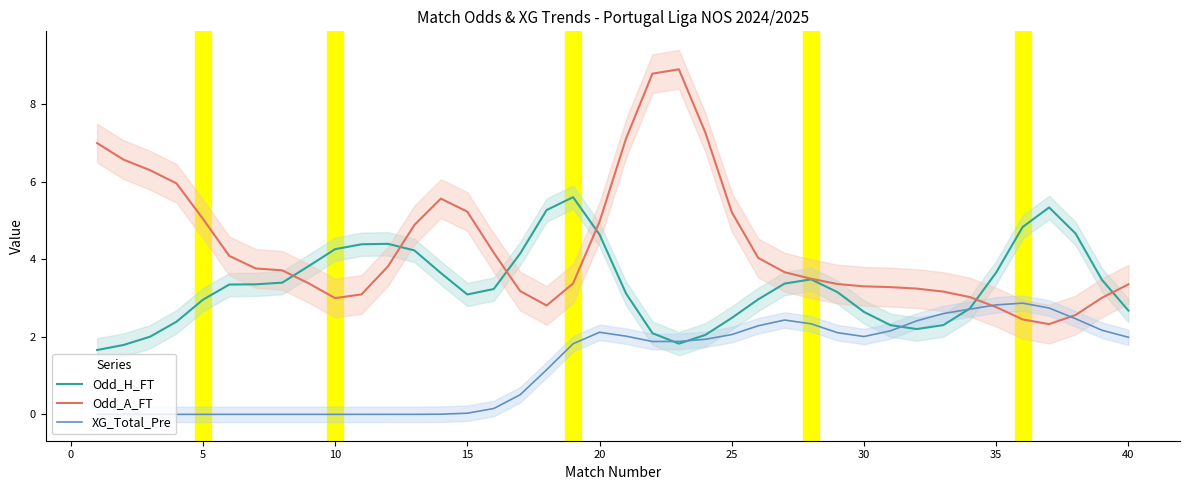

The XG_Total_Pre series shows 1.2 at 20. True or false?

False